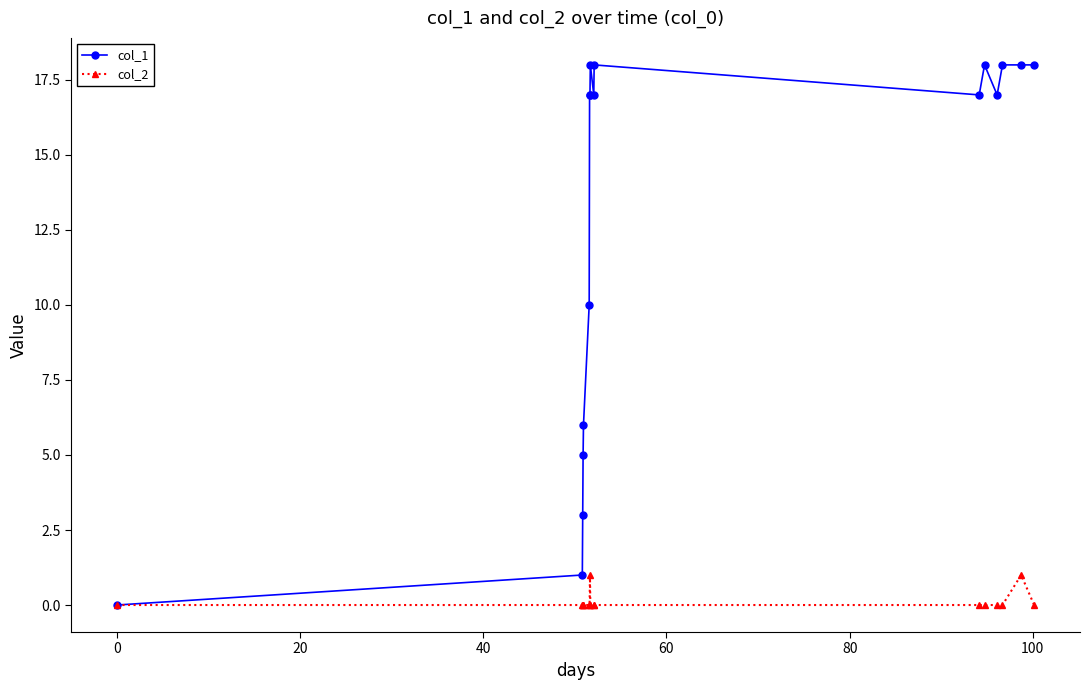

Count the number of categories in the chart.

17